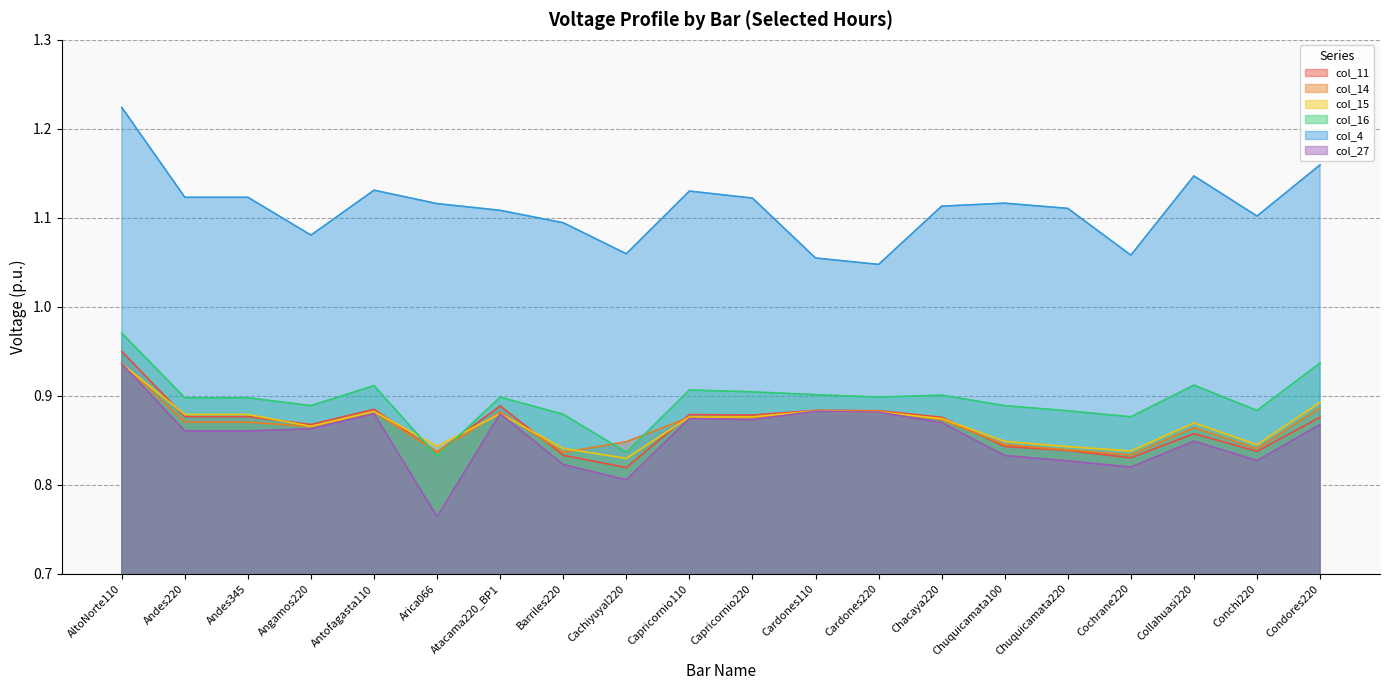

Does the chart display data point markers on the line(s)?

No